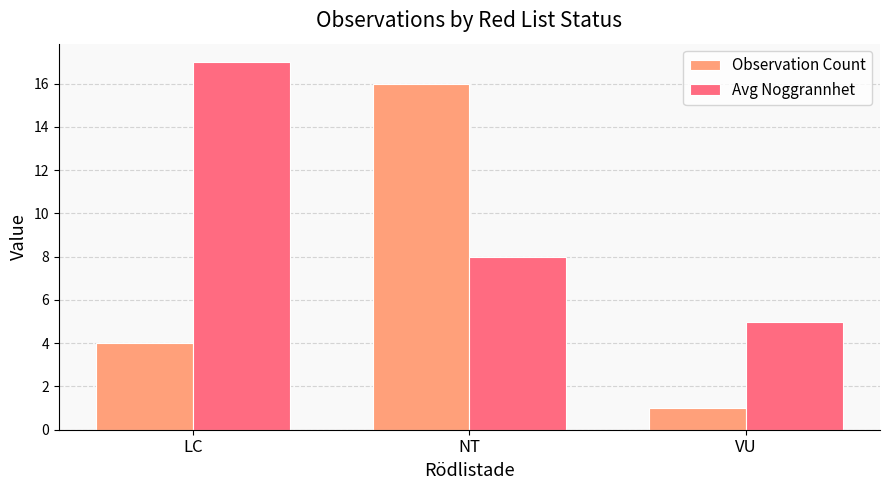

At which category is the sum across all series the highest?

NT